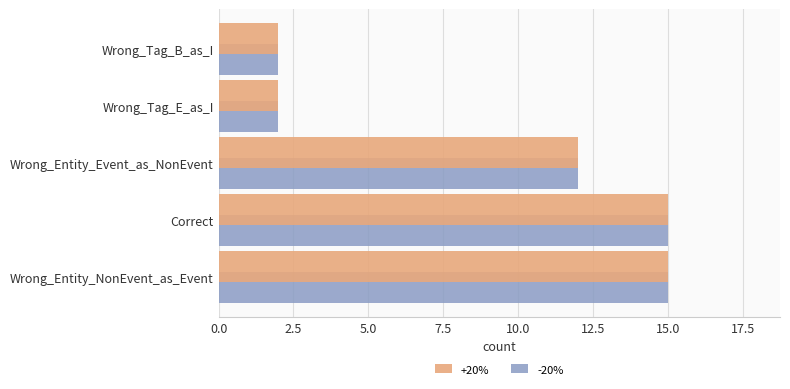

What is the smallest value displayed?

2